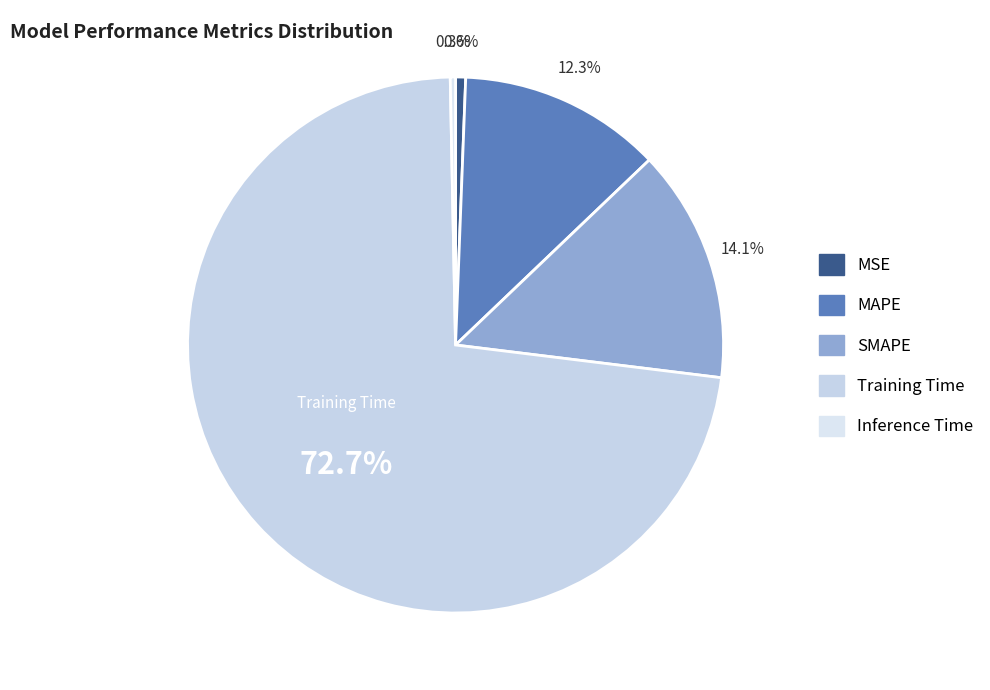

To the nearest percent, what is the average slice percentage?

20%